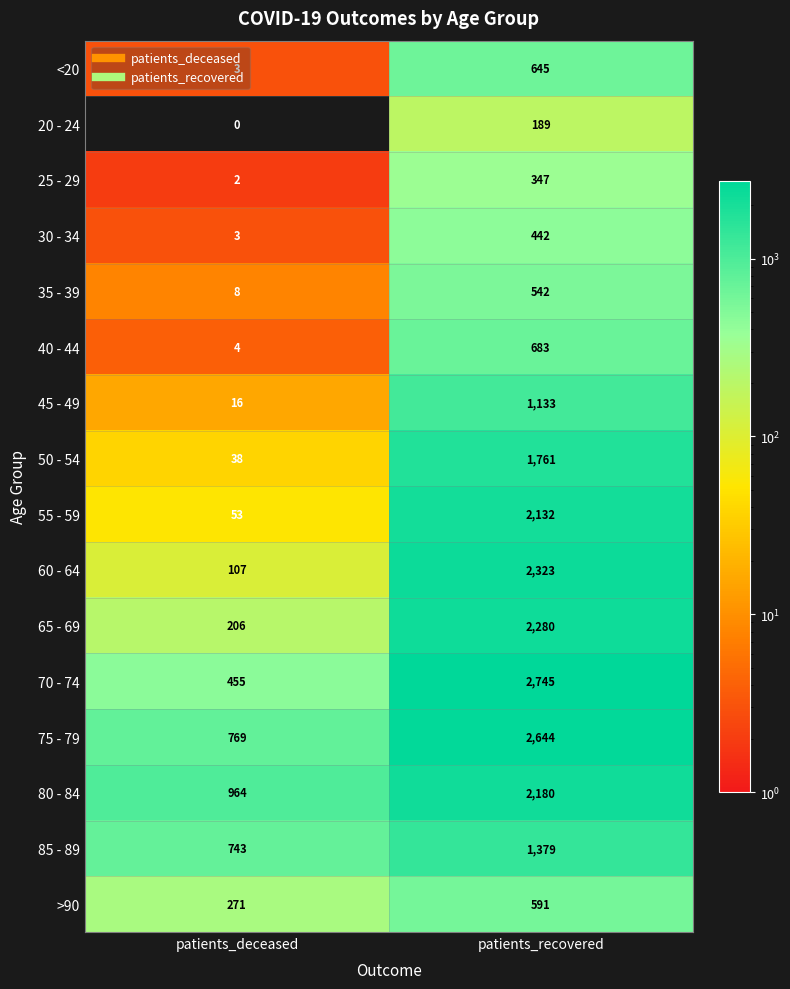

The value of 85 - 89 at patients_deceased is 743. True or false?

True